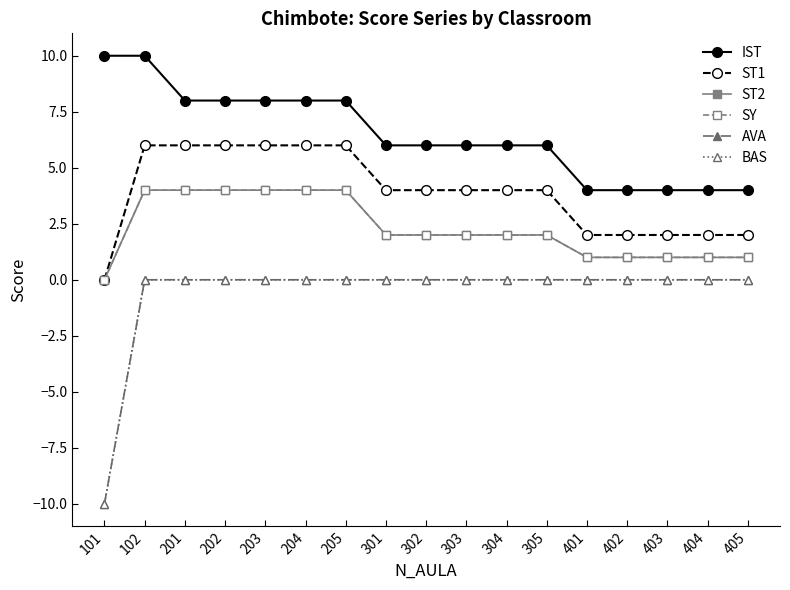

At which category is the sum across all series the highest?

102